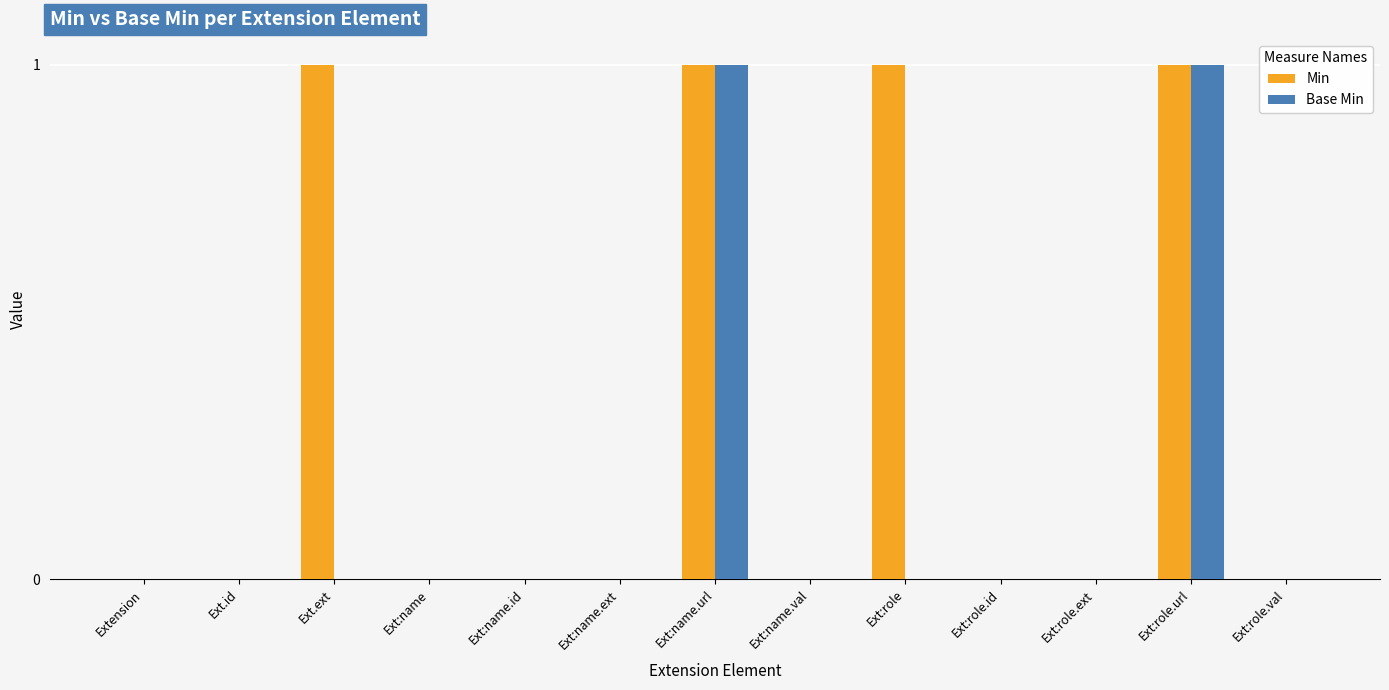

What is the sum of the Min values at Ext.ext and Ext:role.url?

2